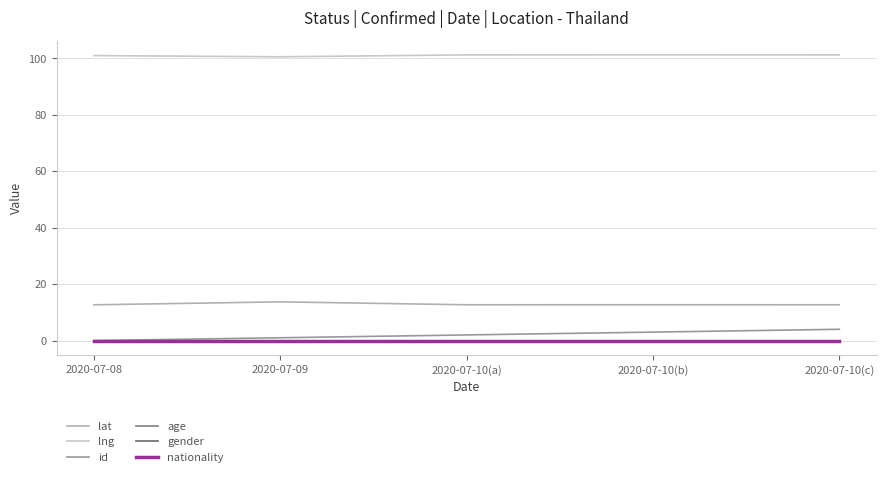

The age series shows 0.0 at 2020-07-08. True or false?

True